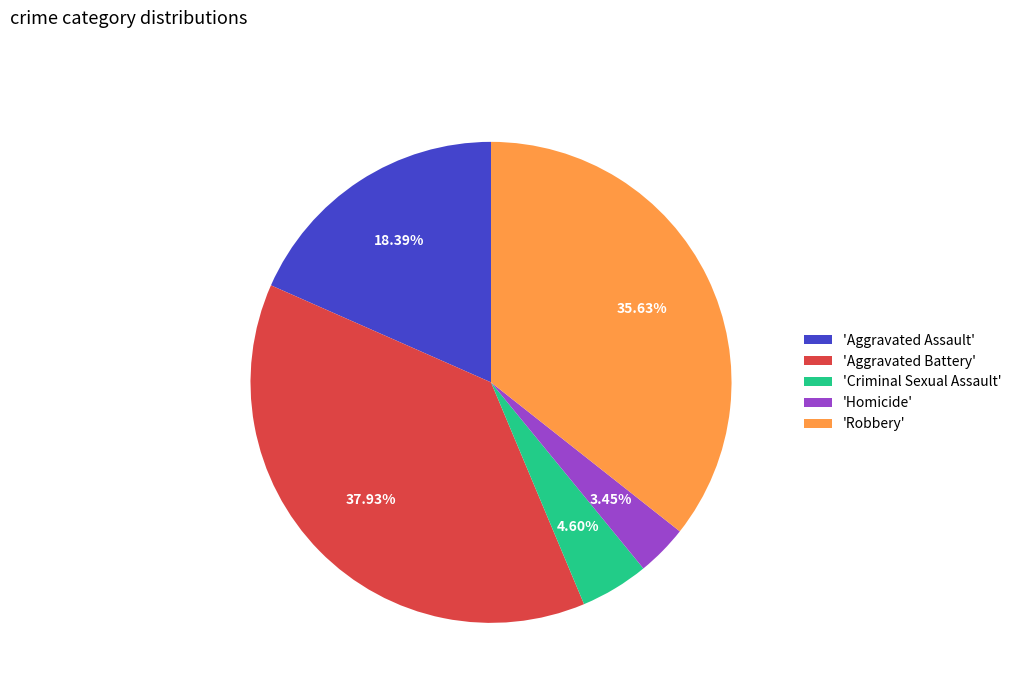

Rank the categories by value from highest to lowest.

'Aggravated Battery', 'Robbery', 'Aggravated Assault', 'Criminal Sexual Assault', 'Homicide'